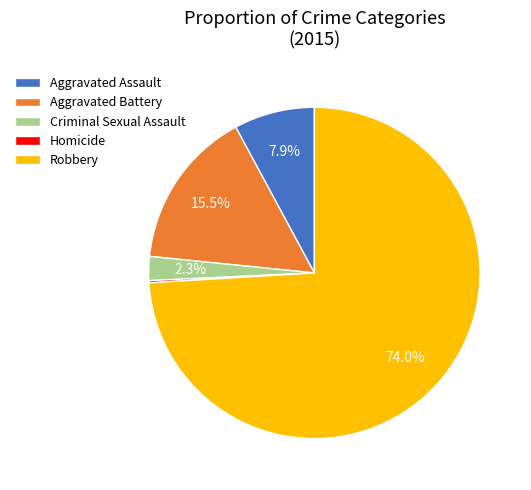

To the nearest percent, what is the average slice percentage?

20%